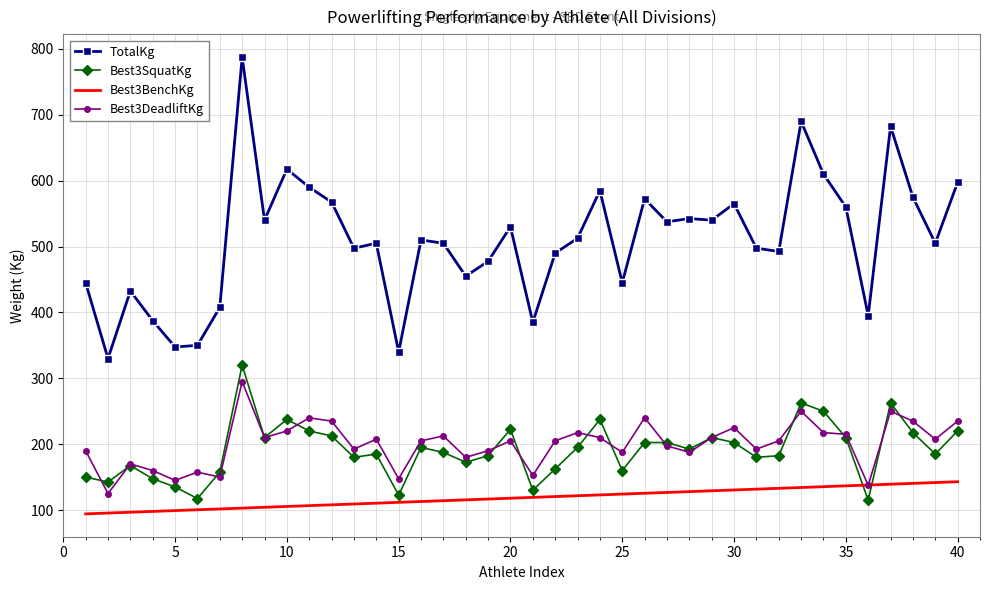

Which series has the largest total across all categories?

TotalKg